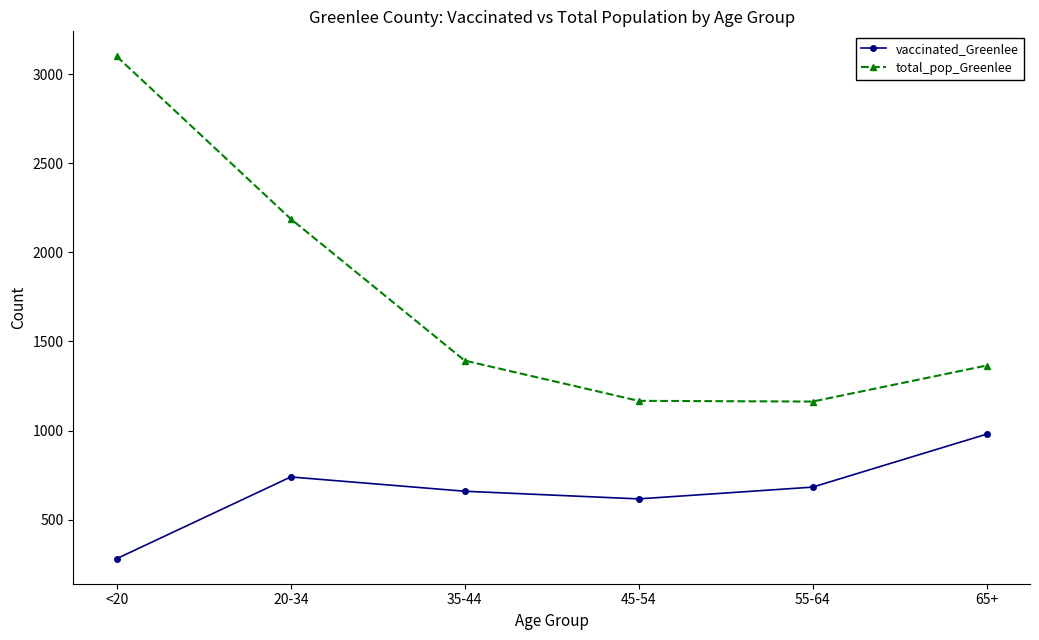

True or false: total_pop_Greenlee and vaccinated_Greenlee cross at least once.

False